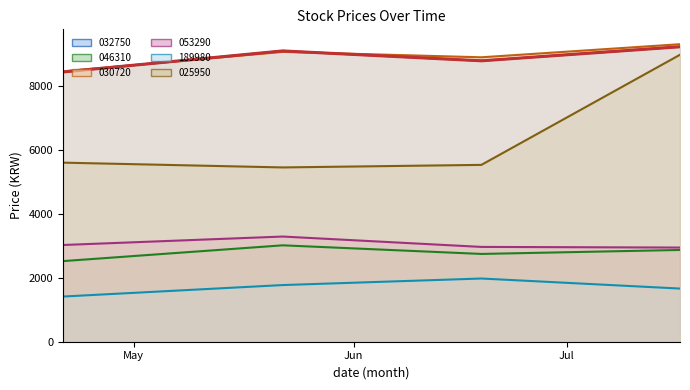

Count the number of categories in the chart.

4